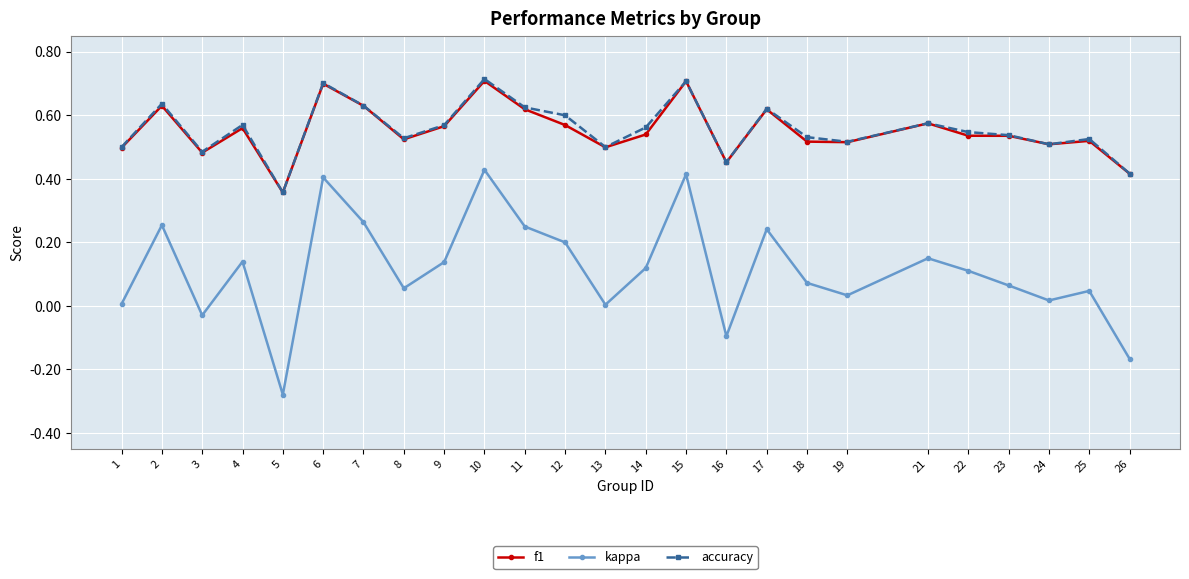

Between 2 and 5, which series saw the biggest shift?

kappa